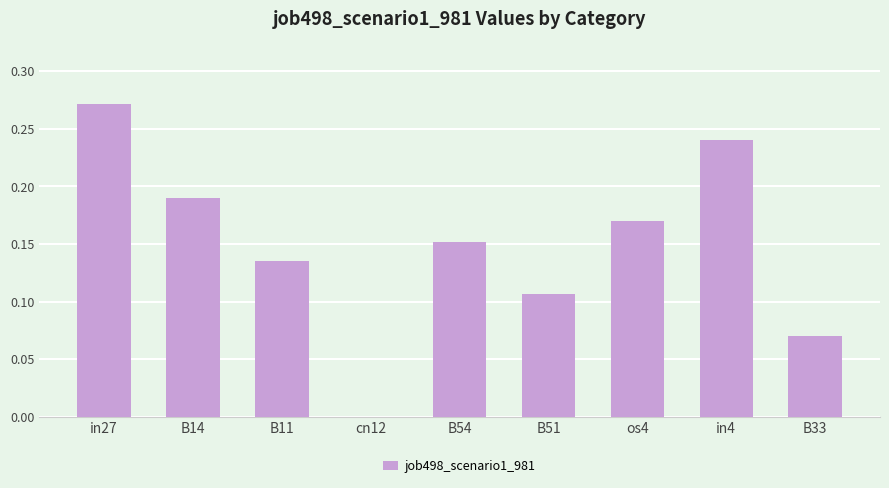

Which label corresponds to the largest value in the chart?

in27